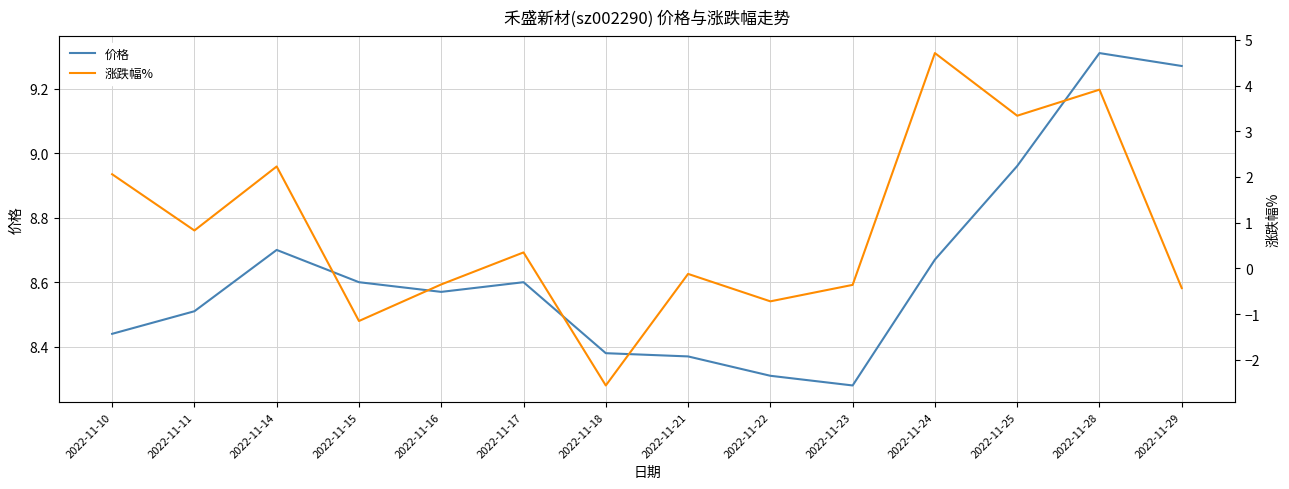

List the labels in order of 价格 value, smallest first.

2022-11-23, 2022-11-22, 2022-11-21, 2022-11-18, 2022-11-10, 2022-11-11, 2022-11-16, 2022-11-15, 2022-11-17, 2022-11-24, 2022-11-14, 2022-11-25, 2022-11-29, 2022-11-28